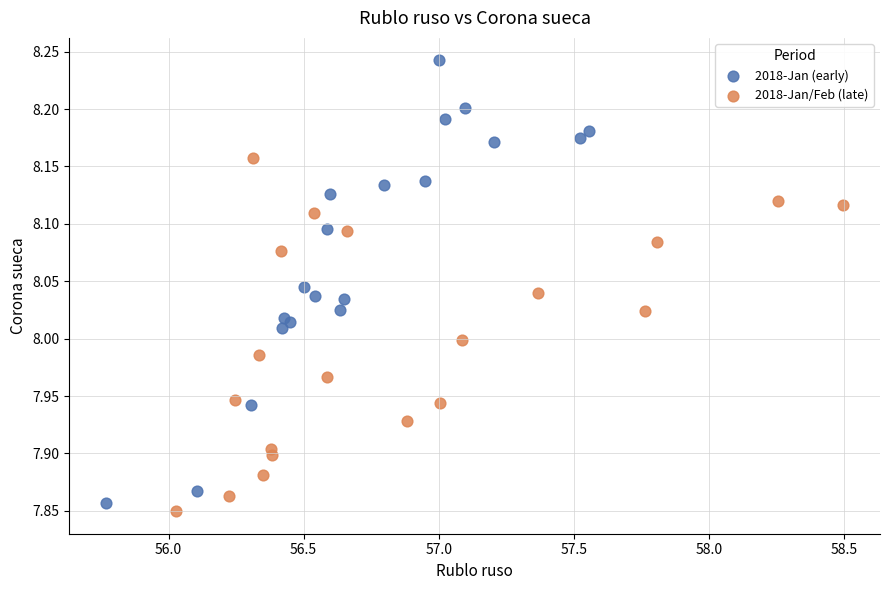

Which series contains the highest Y value?

2018-Jan (early)